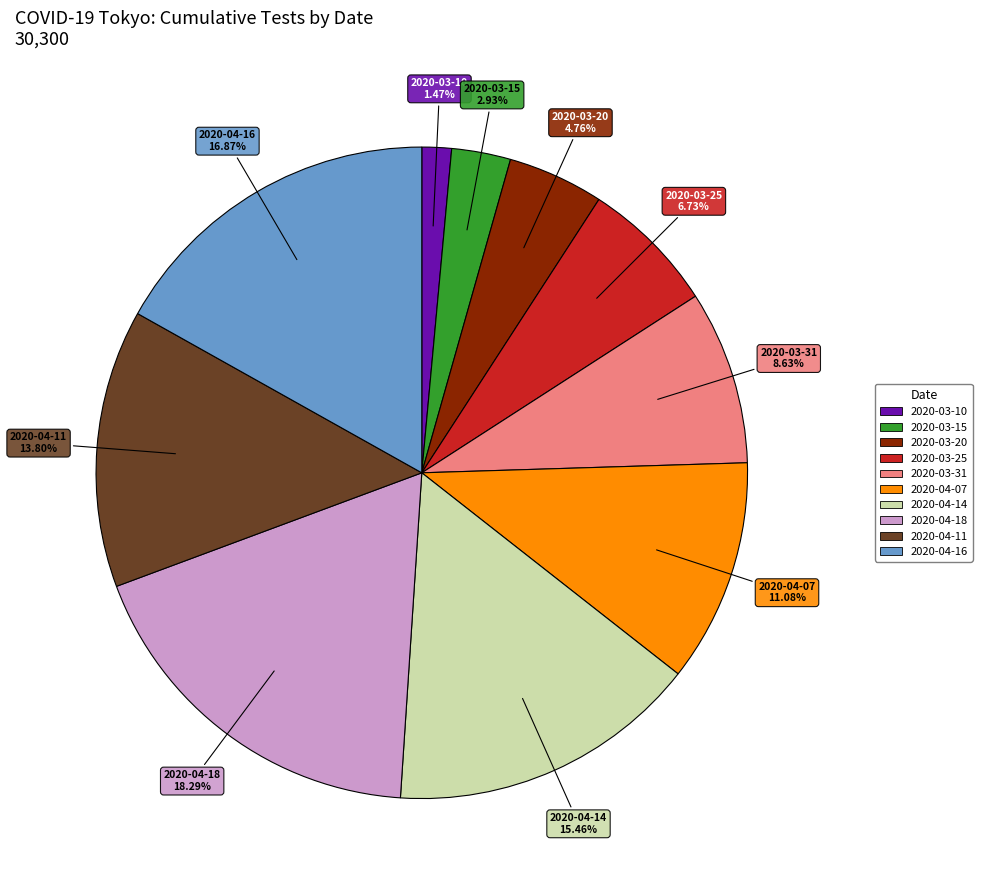

To the nearest percent, what is the average slice percentage?

10%